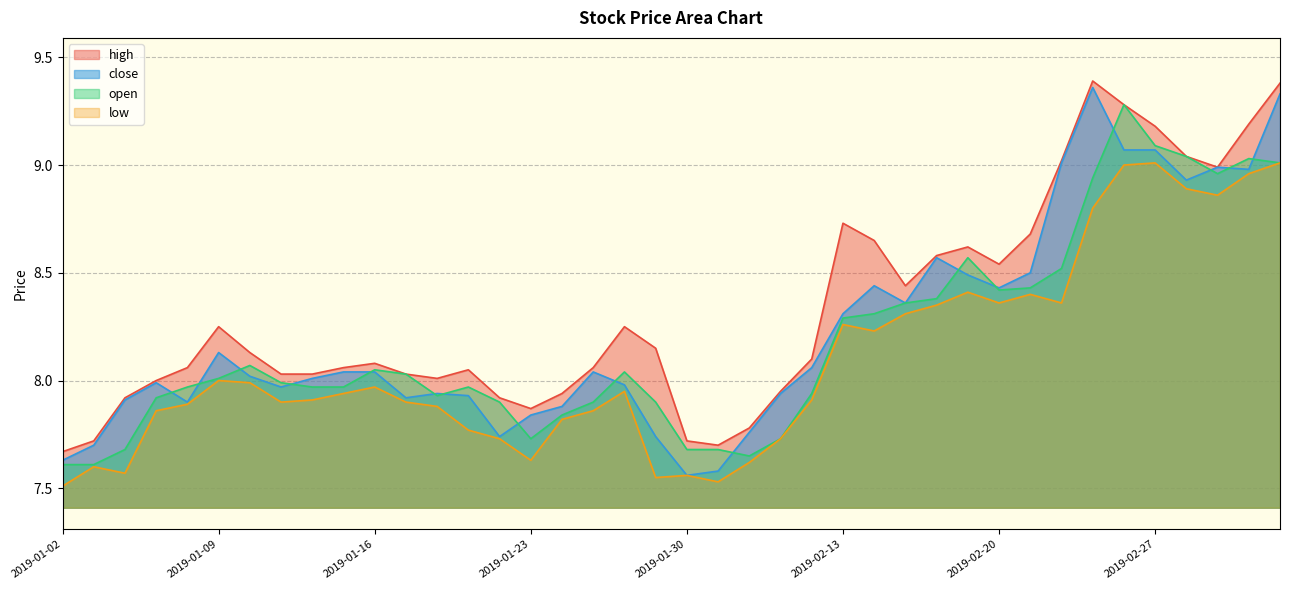

Does the chart have visible grid lines?

Yes